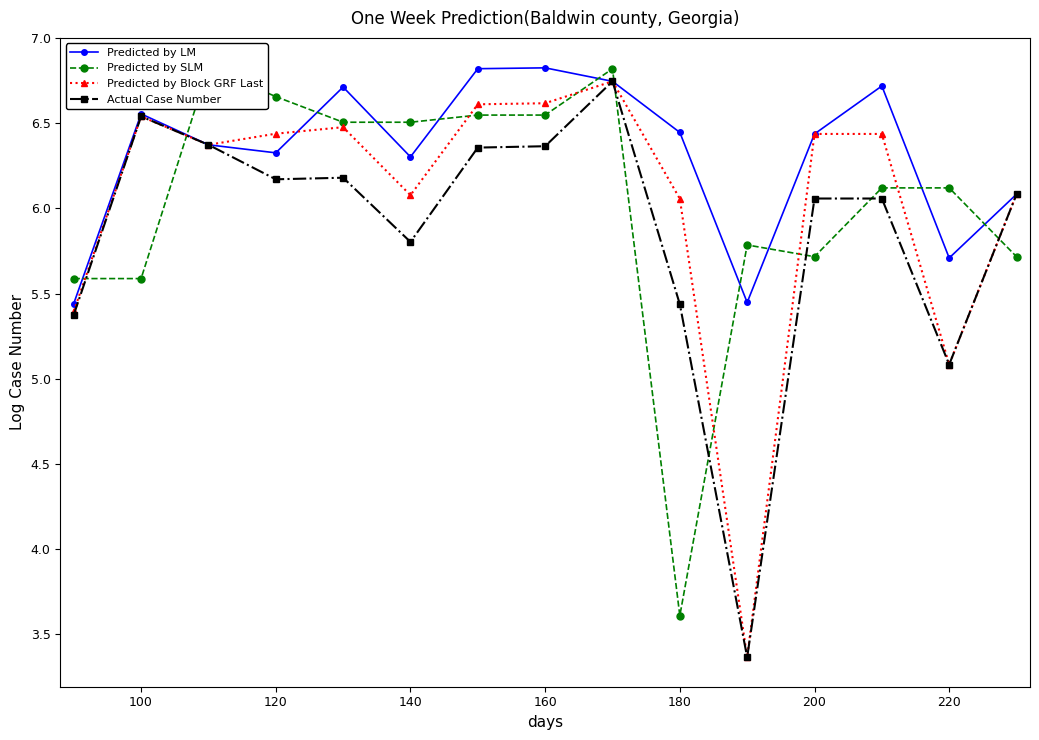

Where does the Actual Case Number series first go above 6?

100